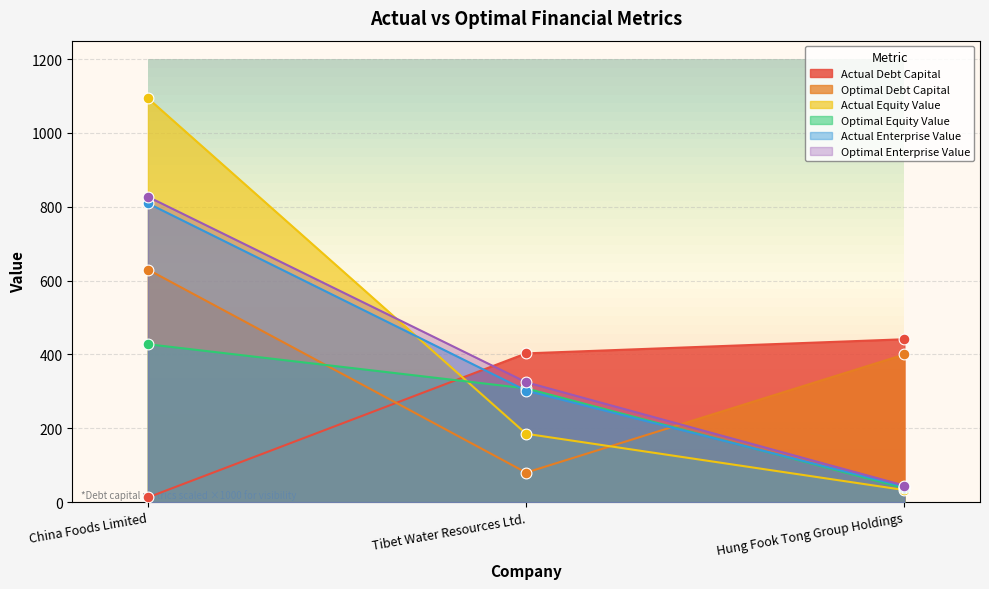

Is the value of actual_equity_value at Hung Fook Tong Group Holdings greater than the value of optimal_enterprise_value at Hung Fook Tong Group Holdings?

No